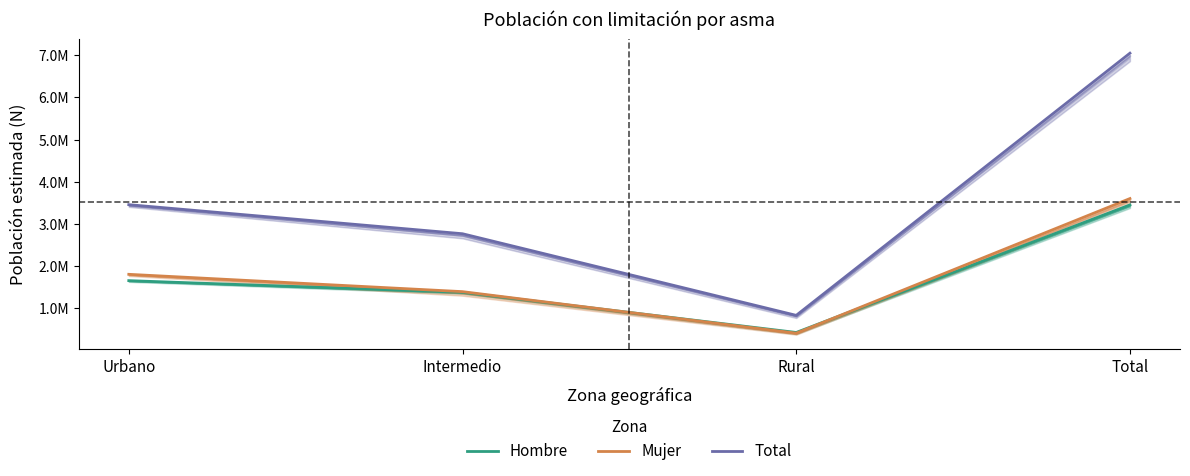

Where does the Mujer series first go above 1802641?

Total